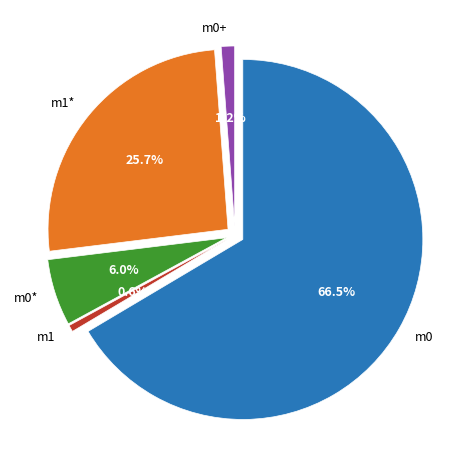

To the nearest percent, what is the difference between the largest and smallest slice percentages?

66%